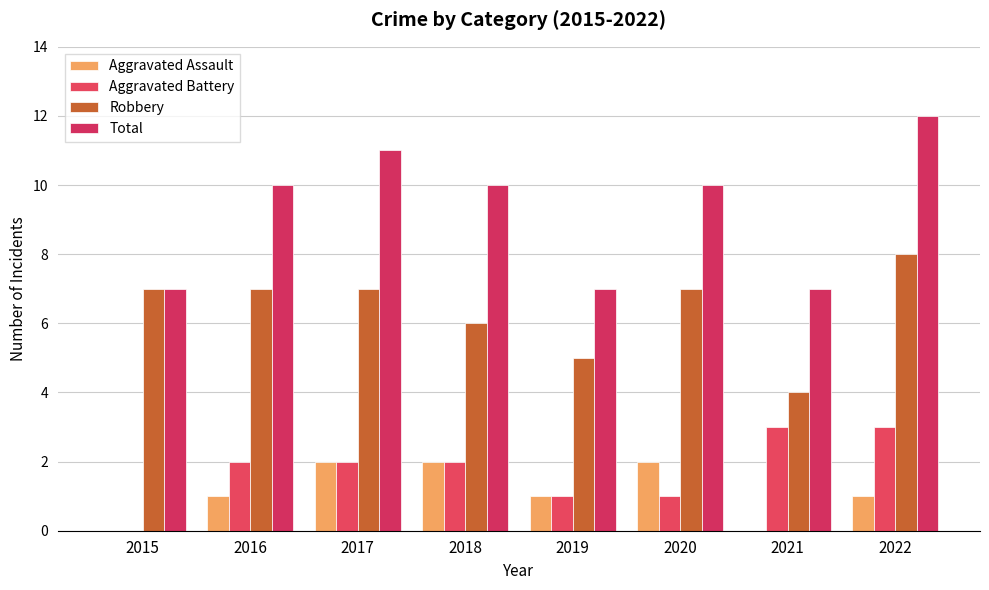

What is the lowest value of the Total series?

7